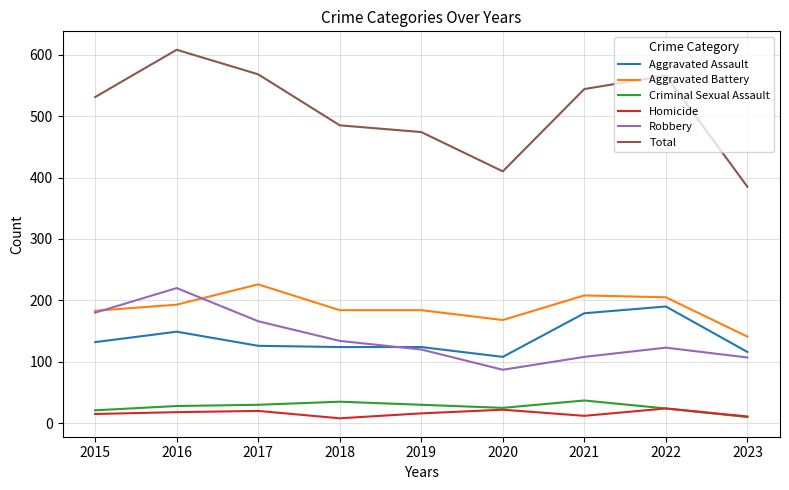

What value does the Criminal Sexual Assault series have at 2022?

24